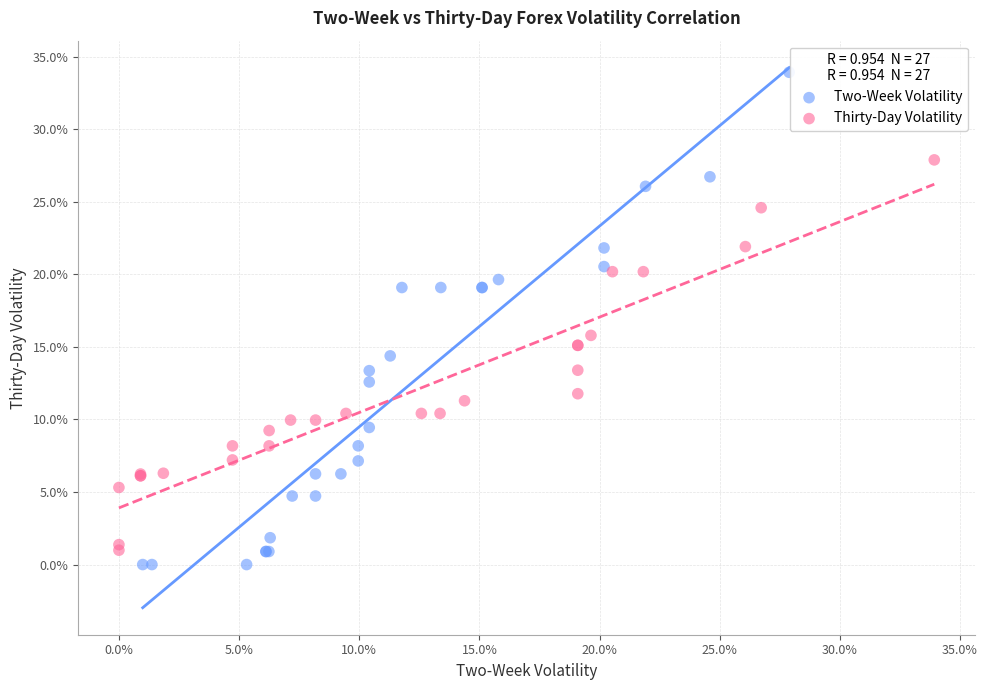

Which series reaches the maximum Y coordinate?

Two-Week Volatility